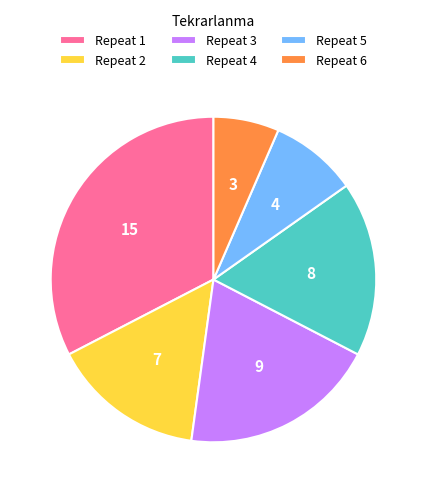

Which slice is the smallest?

Repeat 6